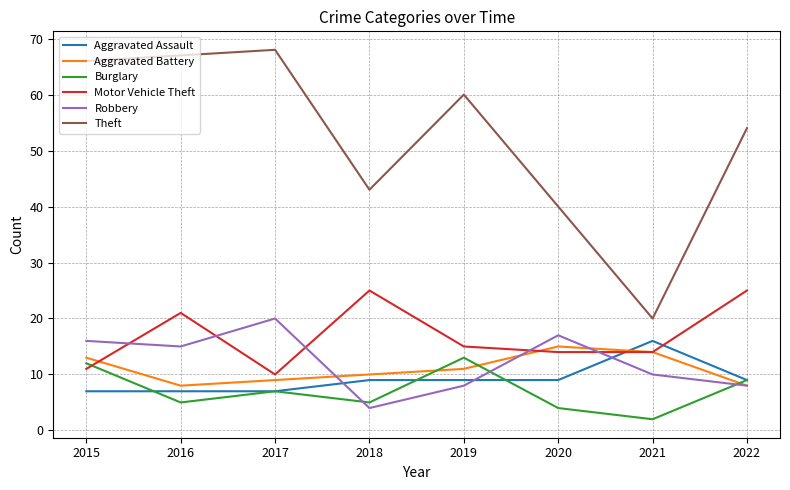

True or false: Theft and Motor Vehicle Theft cross at least once.

False